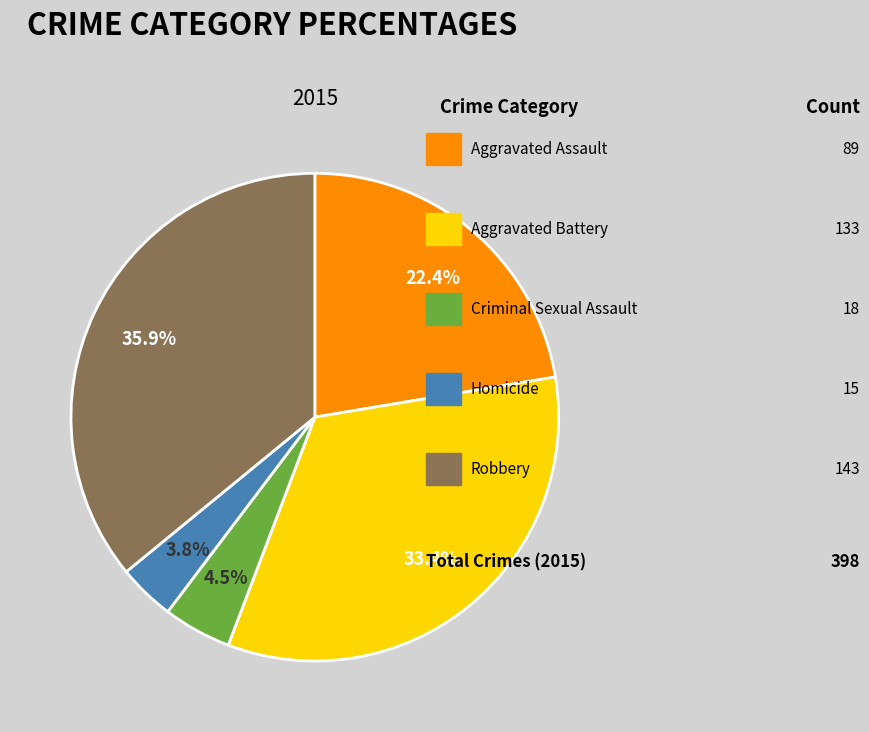

What is the total percentage of Homicide and Aggravated Battery?

37.2%